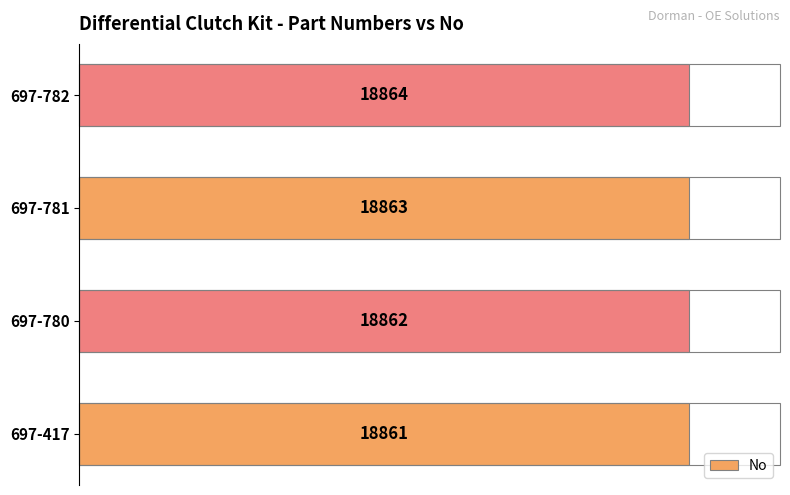

True or false: the data shows 6466 at 697-780.

False